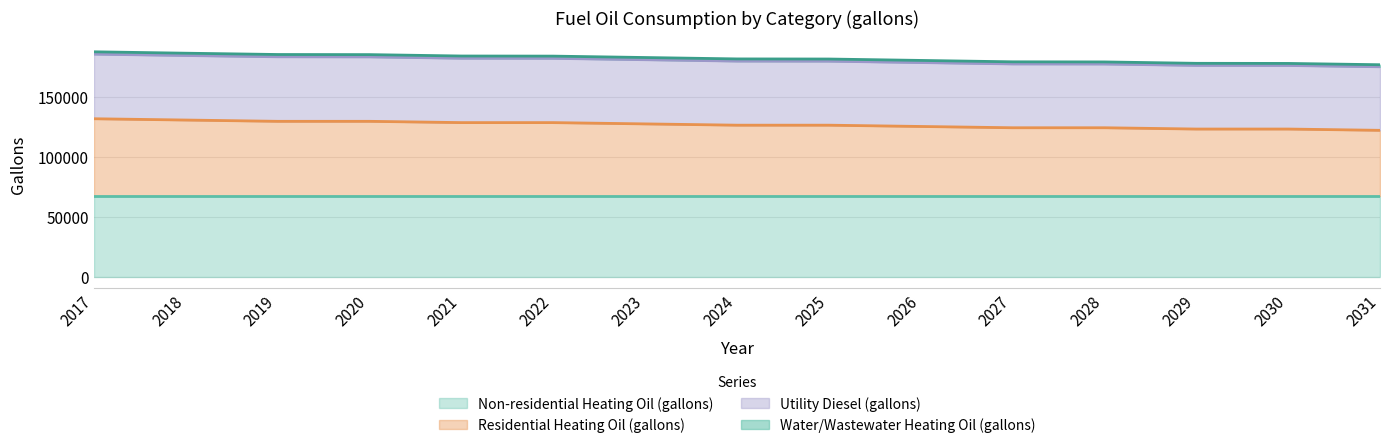

What is the minimum value for Non-residential Heating Oil (gallons)?

67515.2